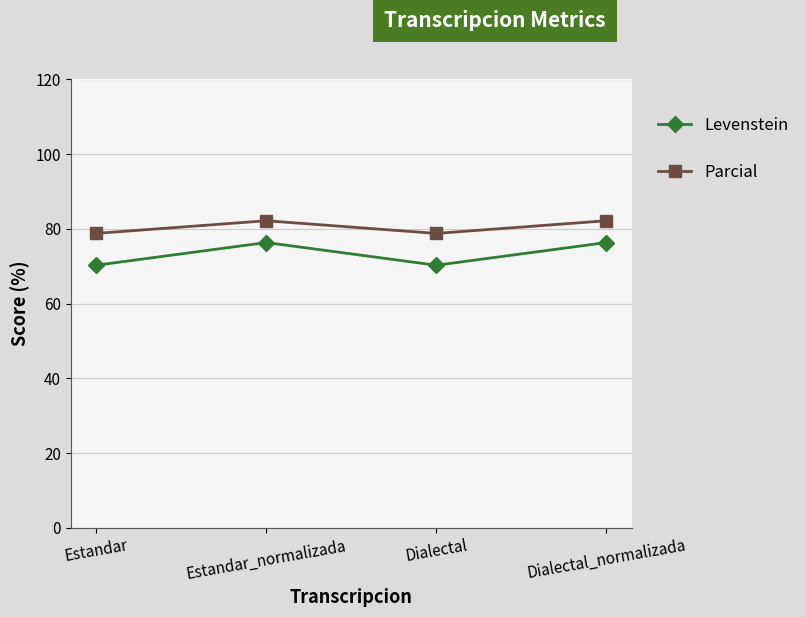

What value does the Levenstein series have at Estandar?

70.3